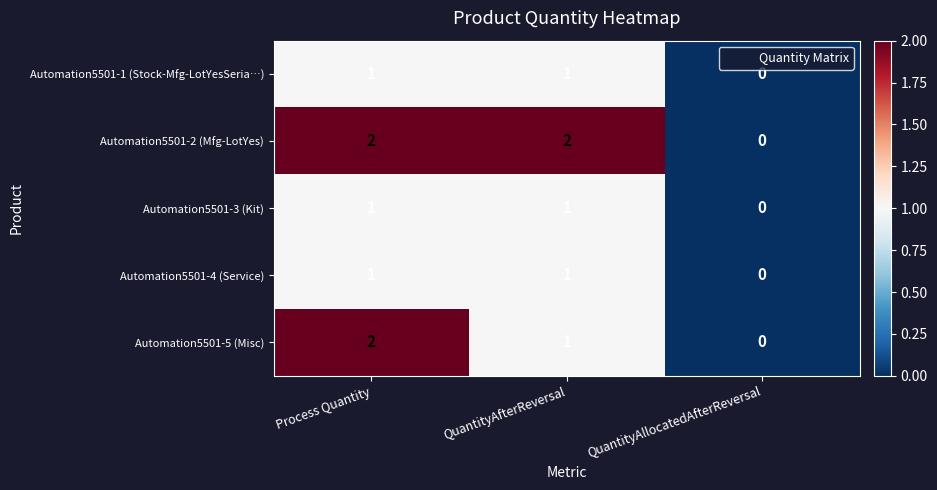

Which series has the largest total across all categories?

Automation5501-2 (Mfg-LotYes)